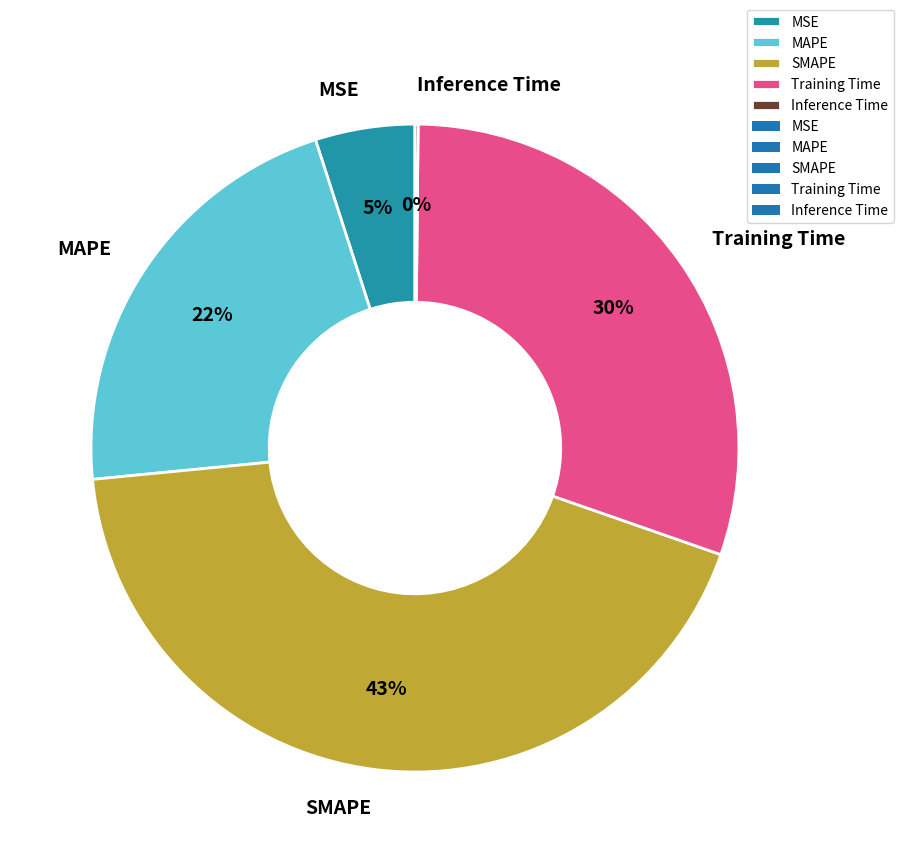

Is it true that MAPE is 15% of the pie?

False